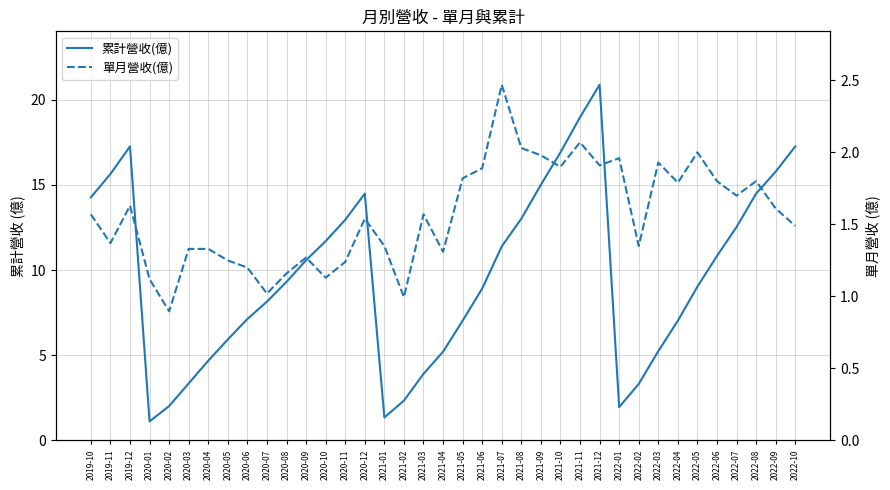

What is the difference between the maximum and minimum values in the 累計營收(億) series?

19.8